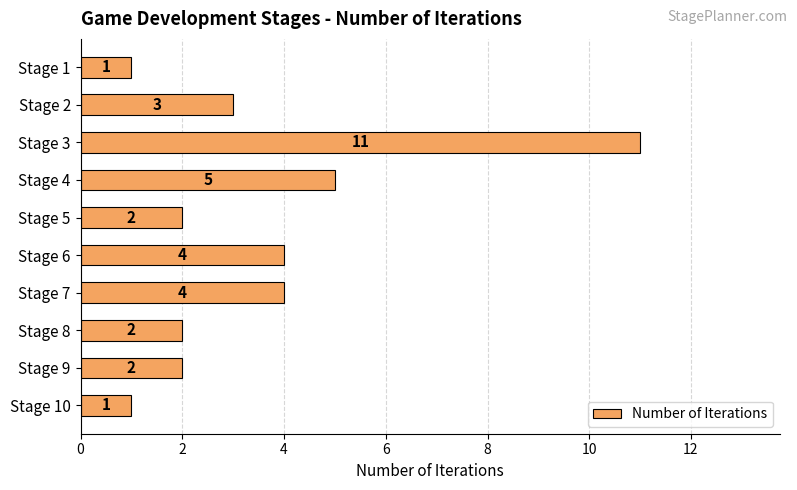

At which label is the value closest to 6?

Stage 4